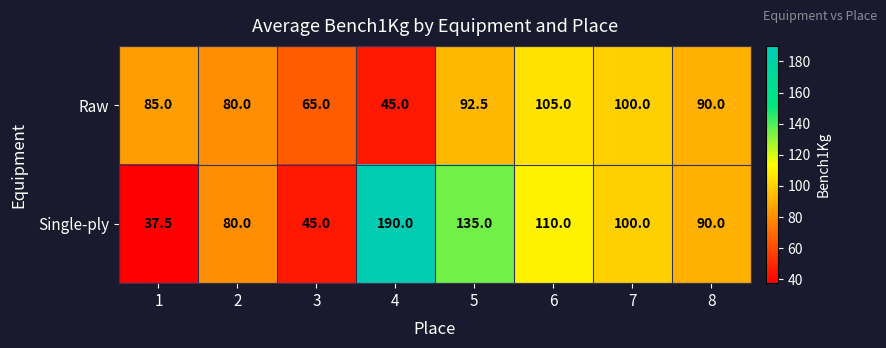

Reading left to right, list all the values displayed in this chart.

Raw: 85.0	80.0	65.0	45.0	92.5	105.0	100.0	90.0
Single-ply: 37.5	80.0	45.0	190.0	135.0	110.0	100.0	90.0